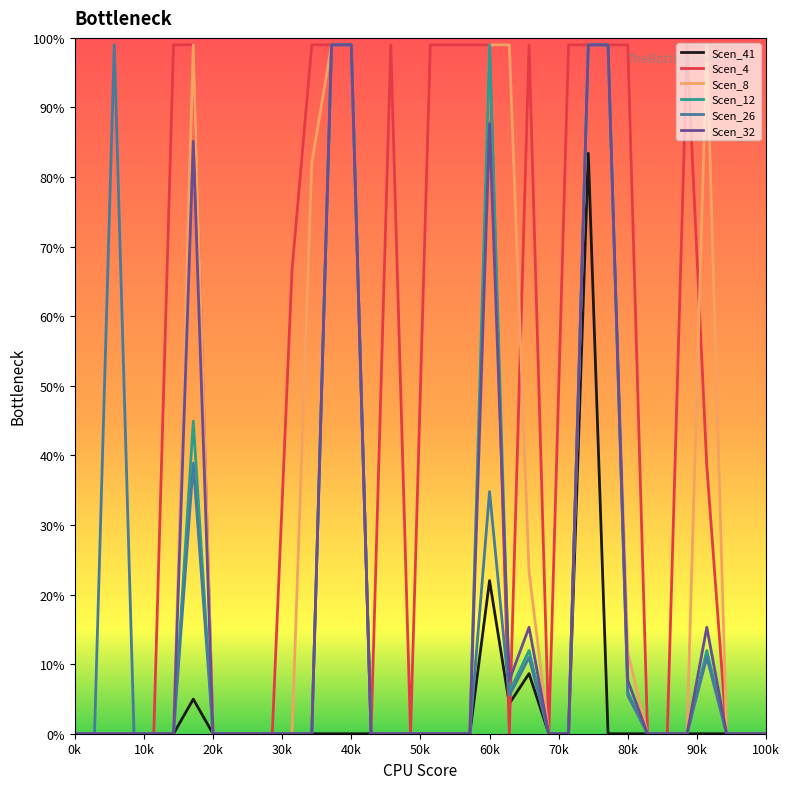

What is the maximum value for Scen_26?

99.0